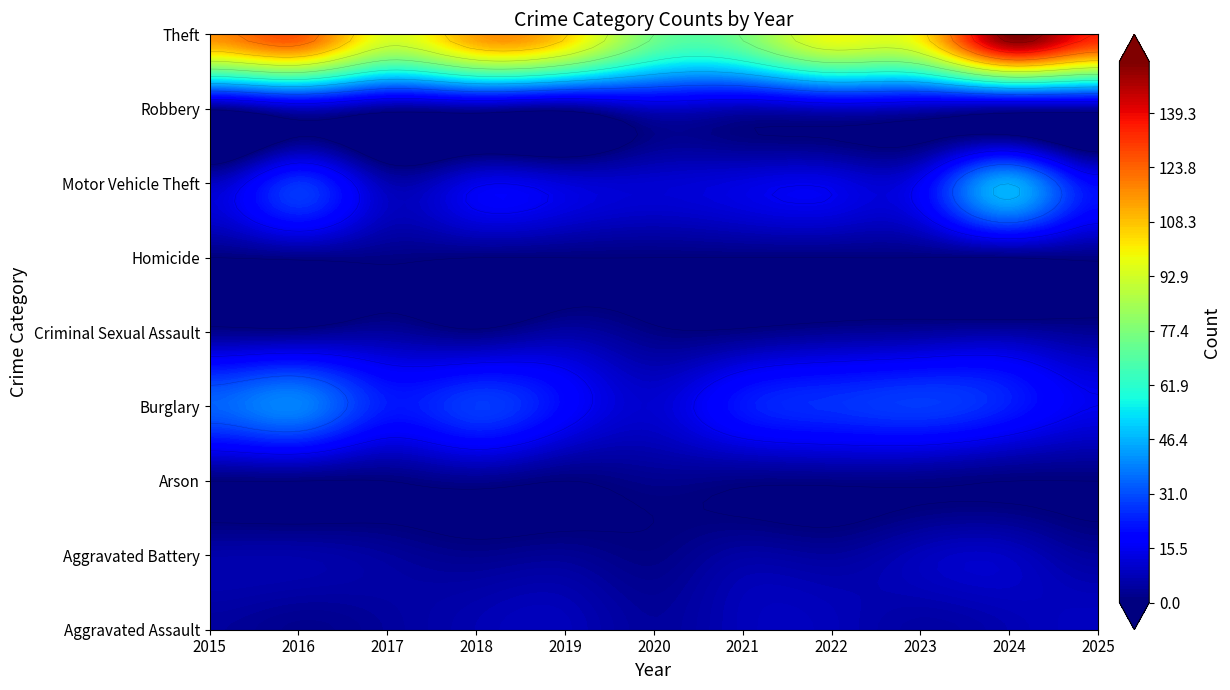

What is the difference between the highest and lowest values at 5?

75